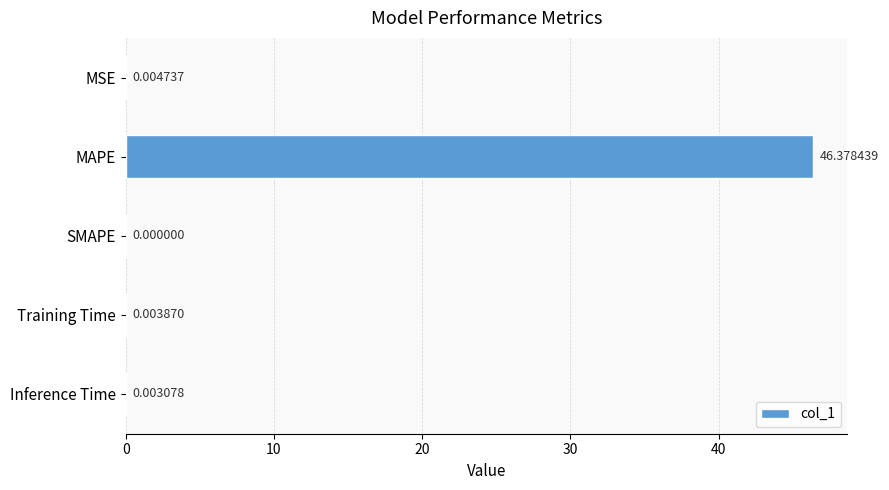

What is the sum of all values?

46.4